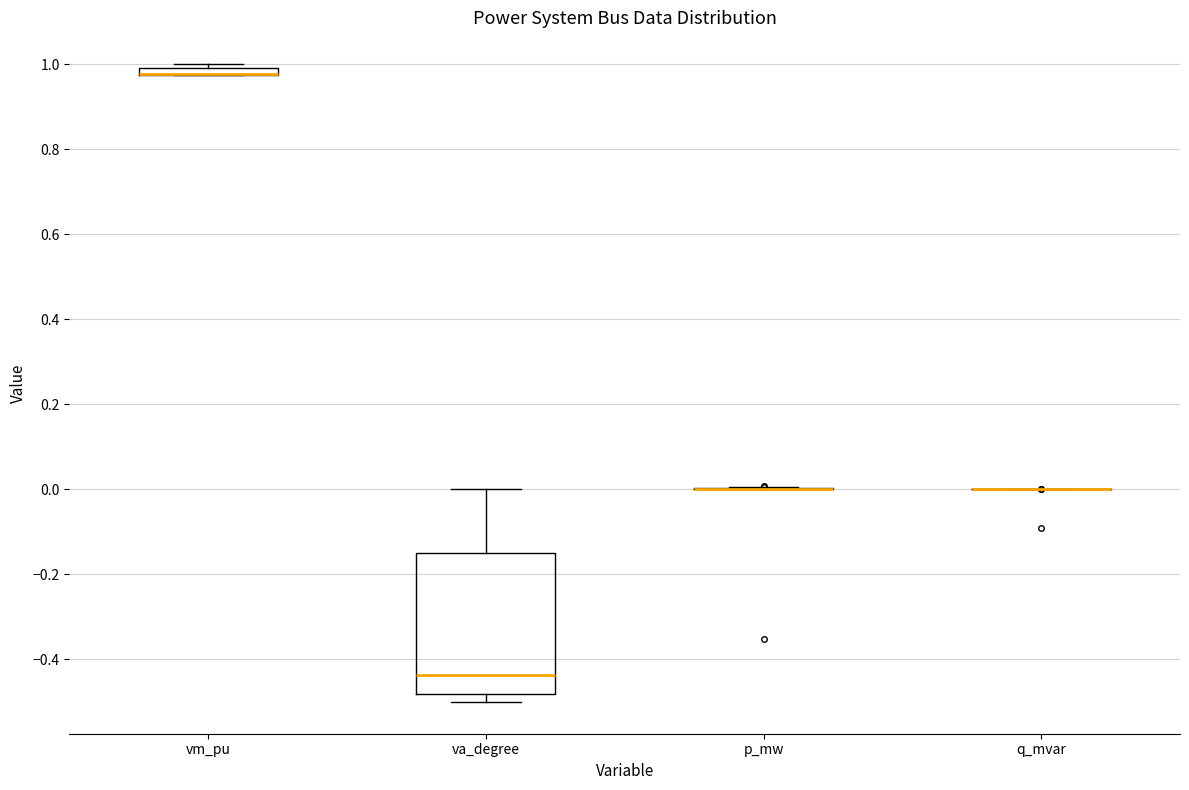

Where is the upper edge of the box for vm_pu on the y-axis? The values are not printed on the chart, so give them approximately, as read against the axis.

1.00